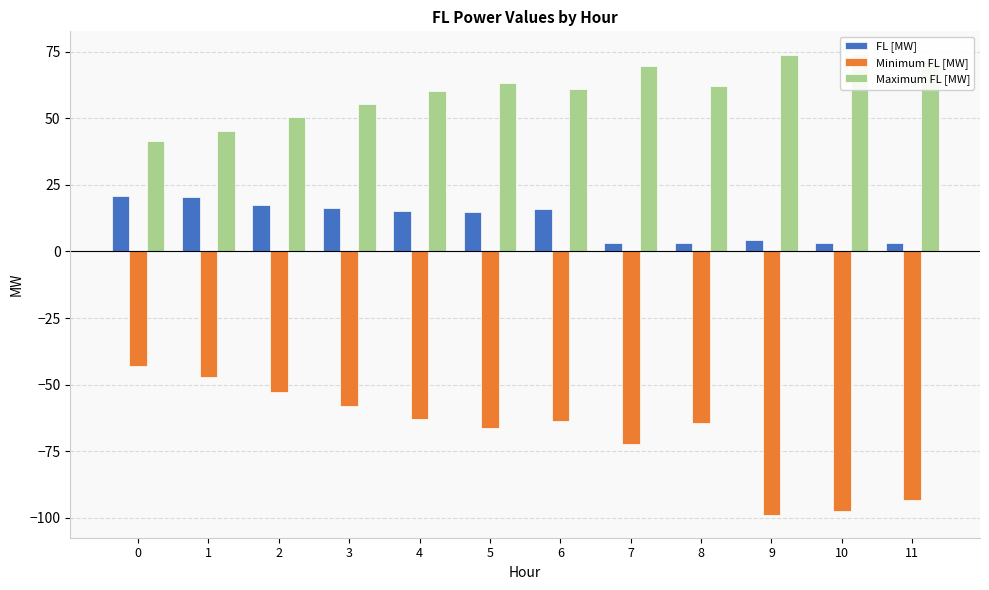

Rank the series by their maximum value, from highest to lowest.

Maximum FL [MW], FL [MW], Minimum FL [MW]